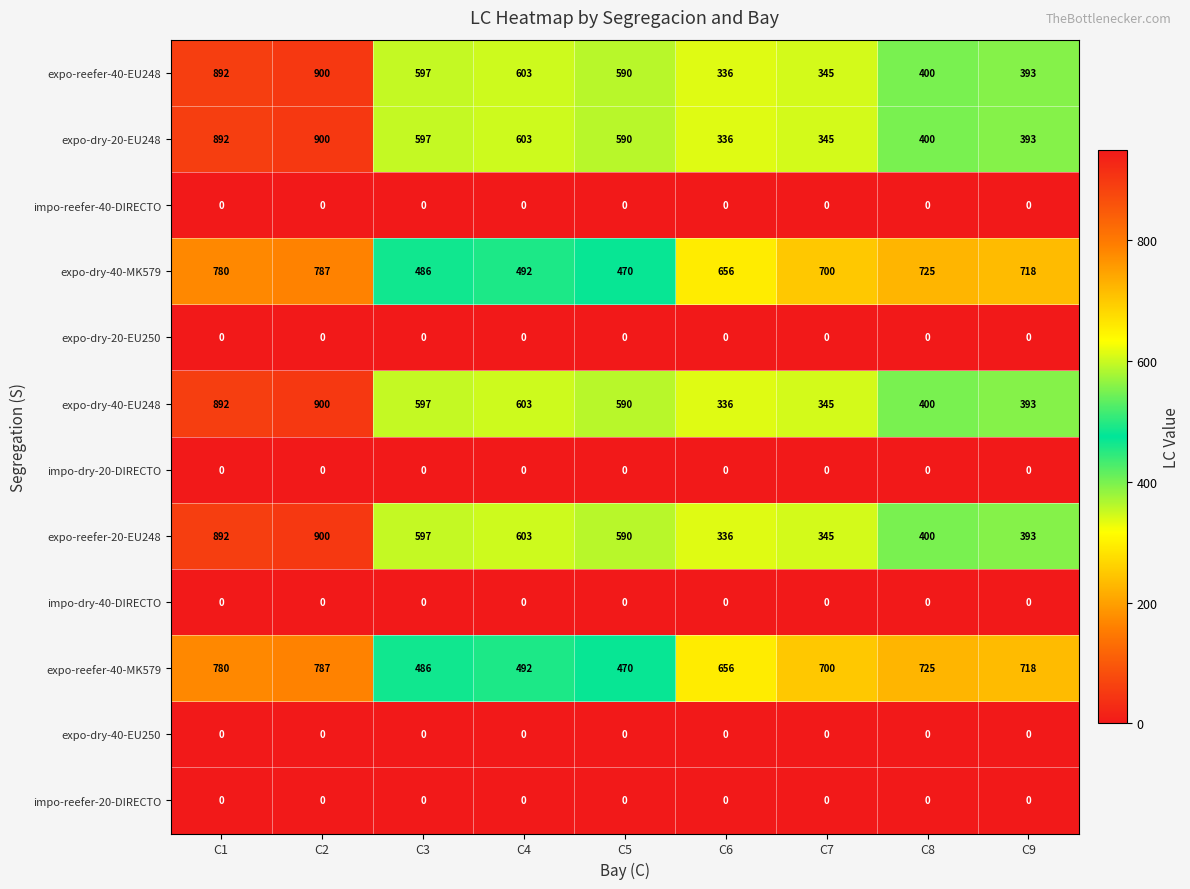

At which category is the sum across all series the highest?

C2